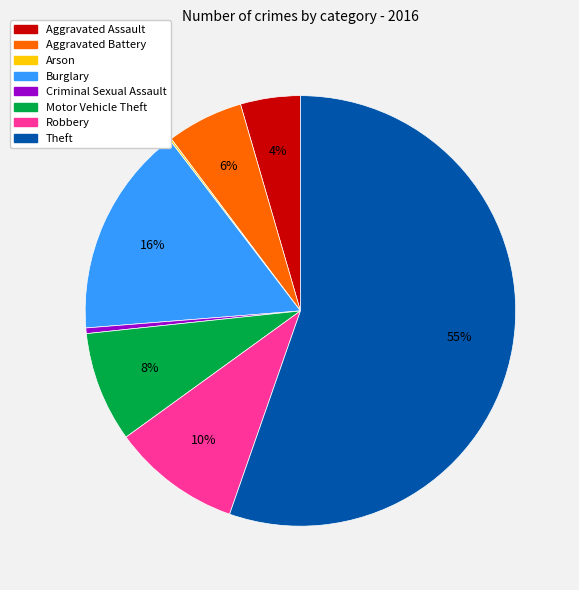

To the nearest percent, what portion does Motor Vehicle Theft represent?

8%